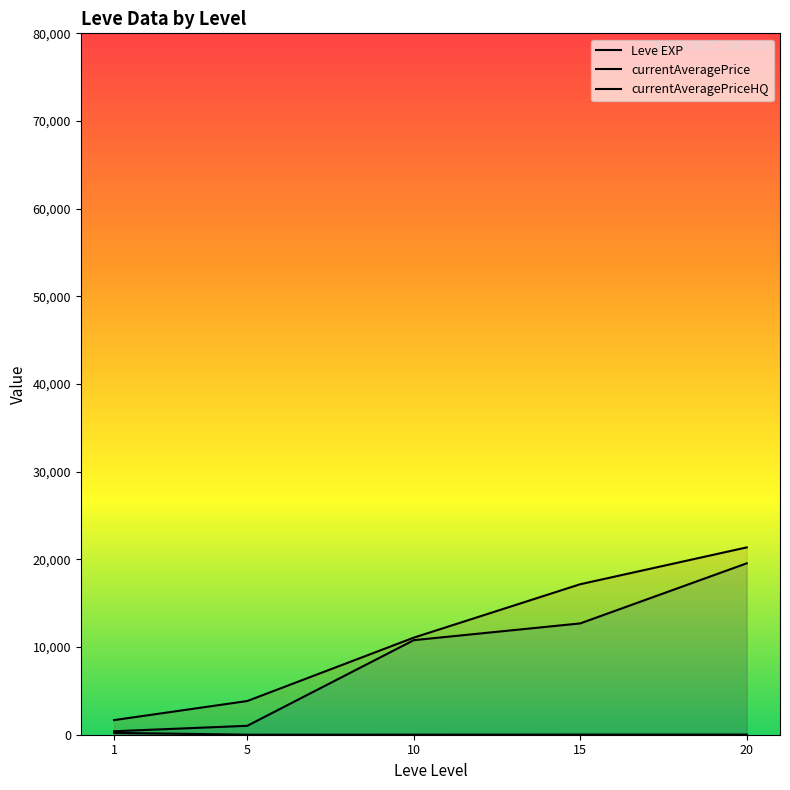

At how many categories does at least one series exceed 1840?

4